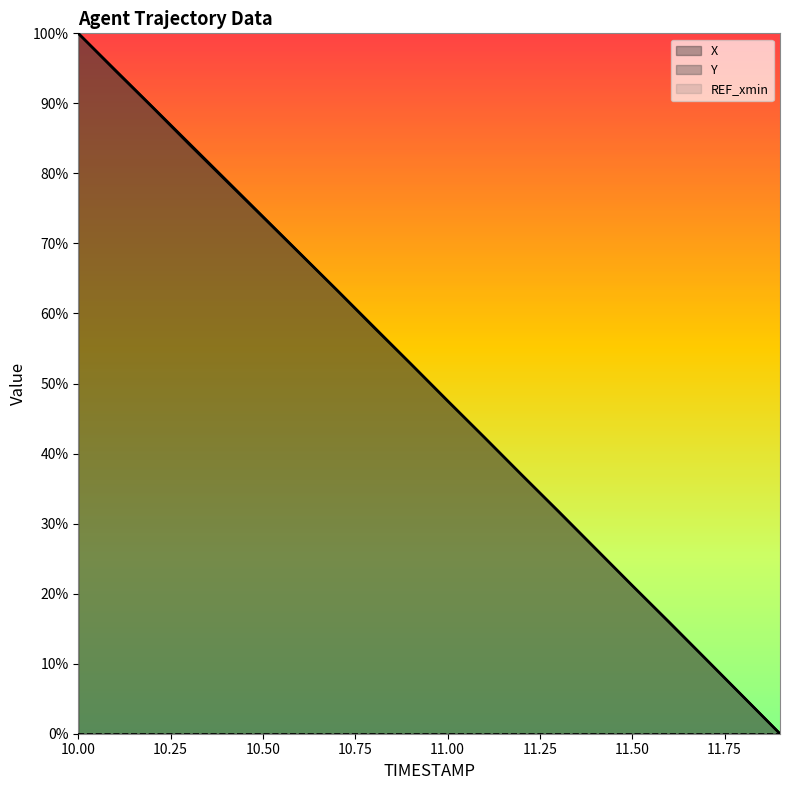

The Y series shows 26.4 at 11.4. True or false?

True